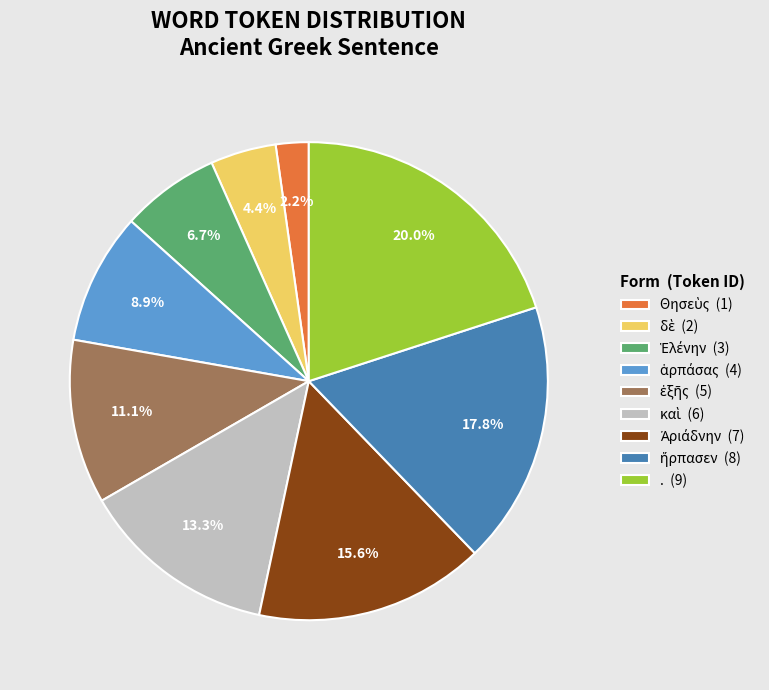

Does any single category account for the majority?

No